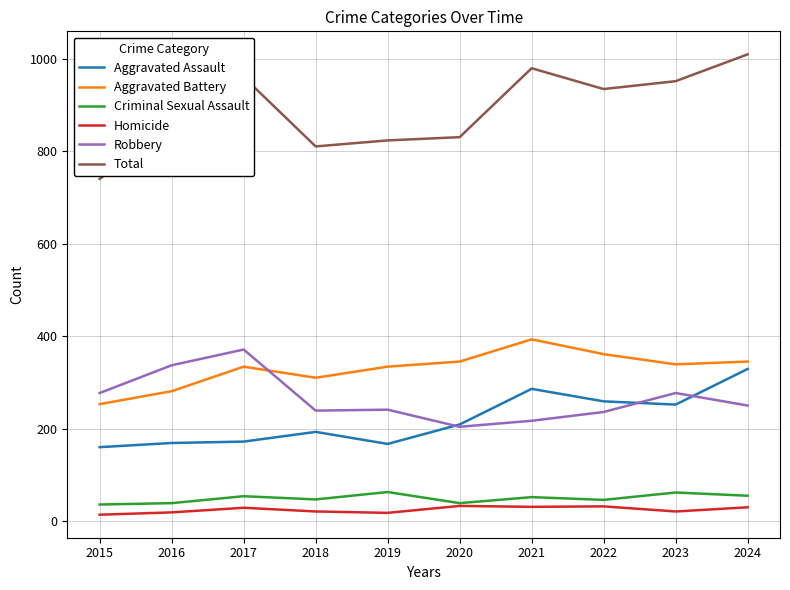

What is the greatest value displayed?

1009